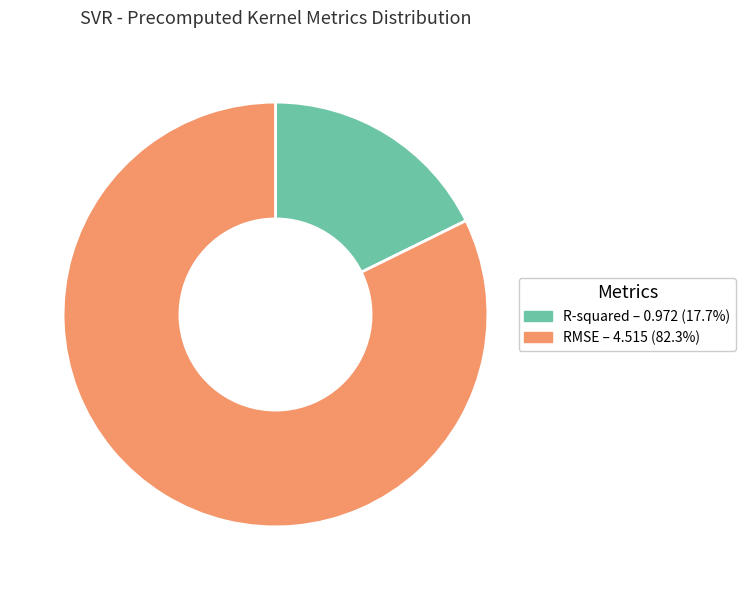

The R-squared slice represents 18% of the pie. True or false?

True